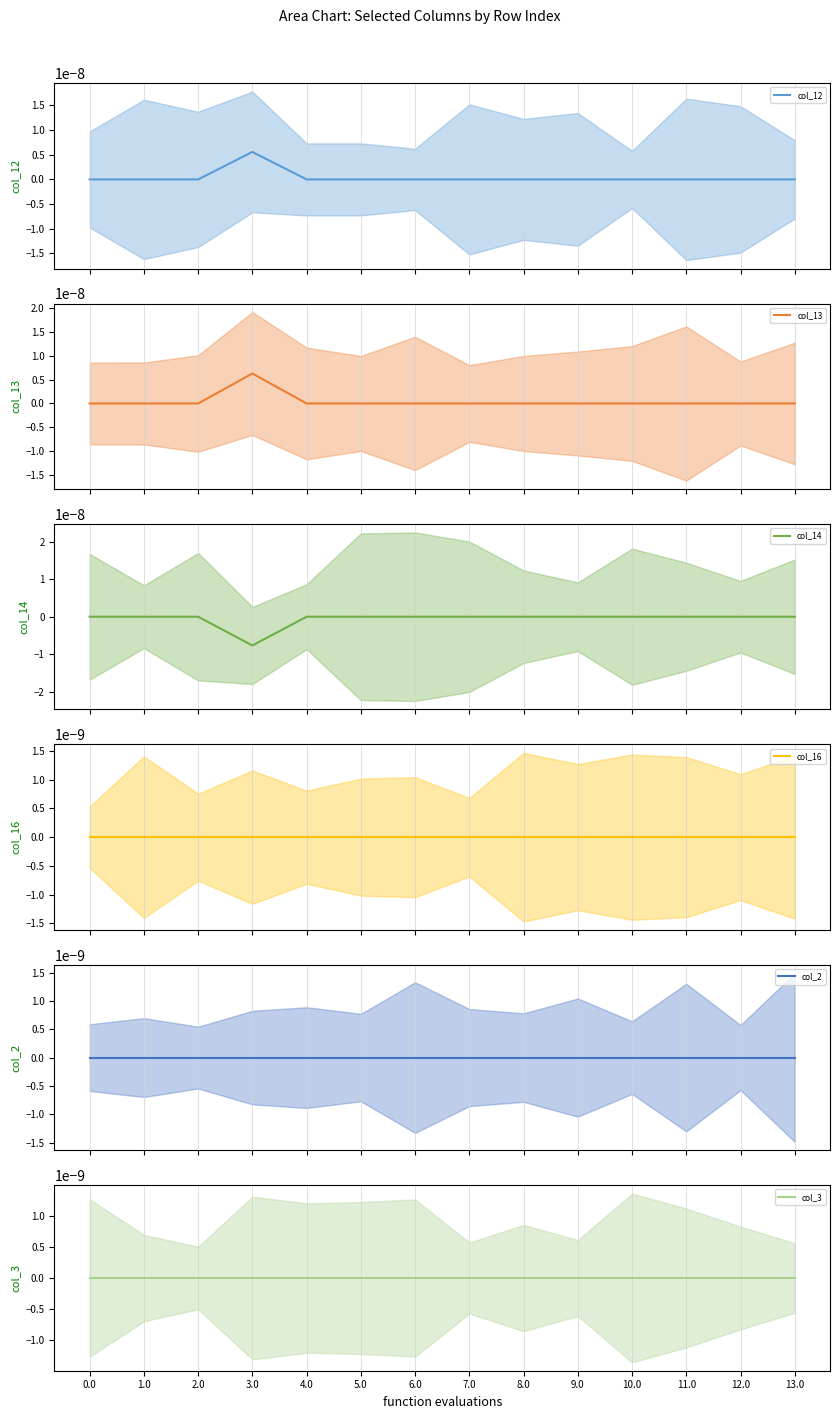

True or false: col_14 has a value of 0.0 at 4.0.

True